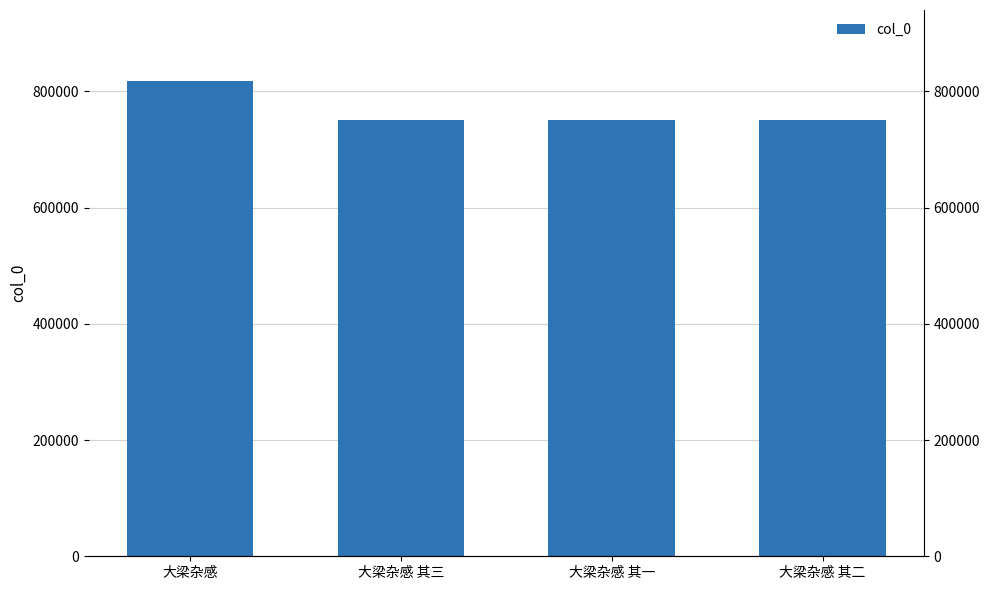

What is the average value?

767885